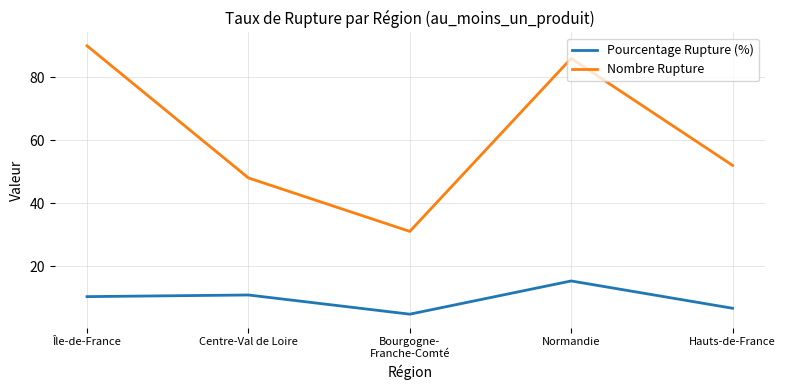

Is this an area chart (filled region under the line)?

No